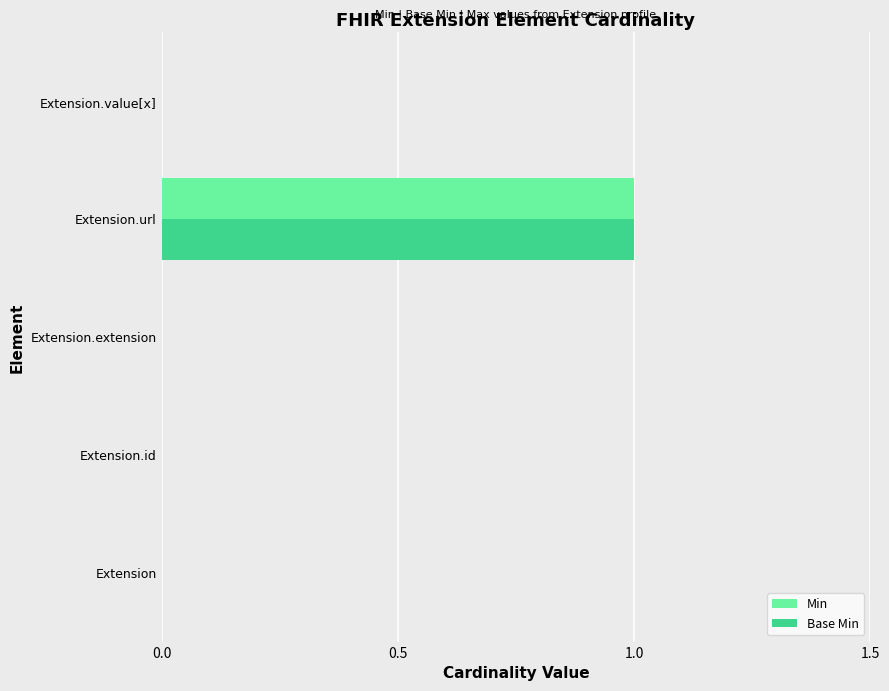

Which category has the highest value in the Min series?

Extension.url